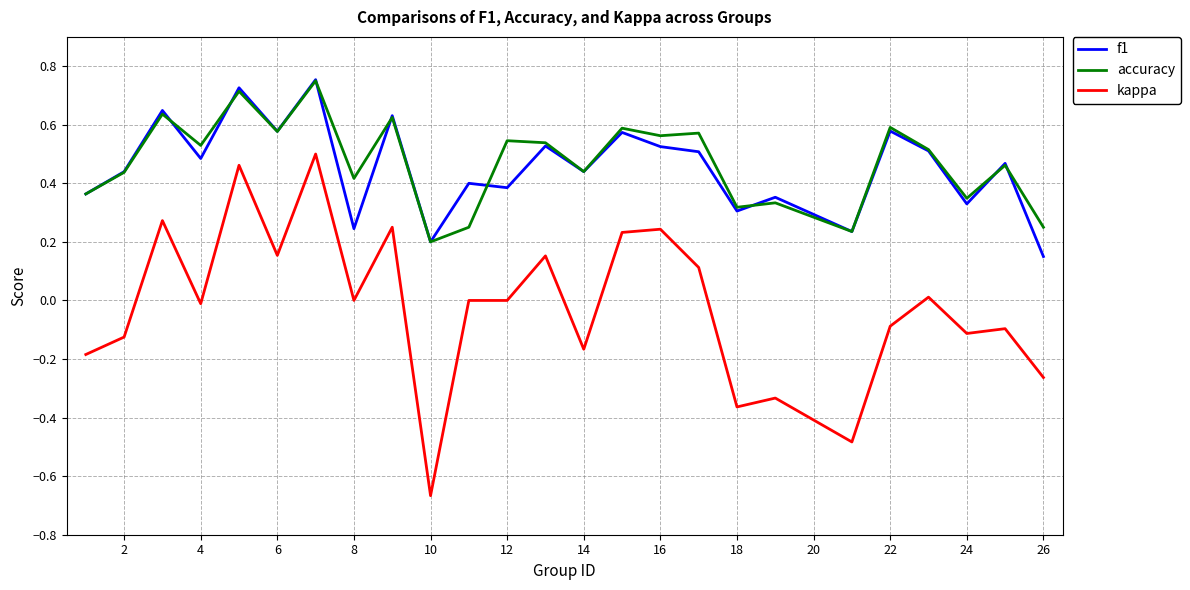

True or false: kappa has more than 1 points higher than both neighbors.

True